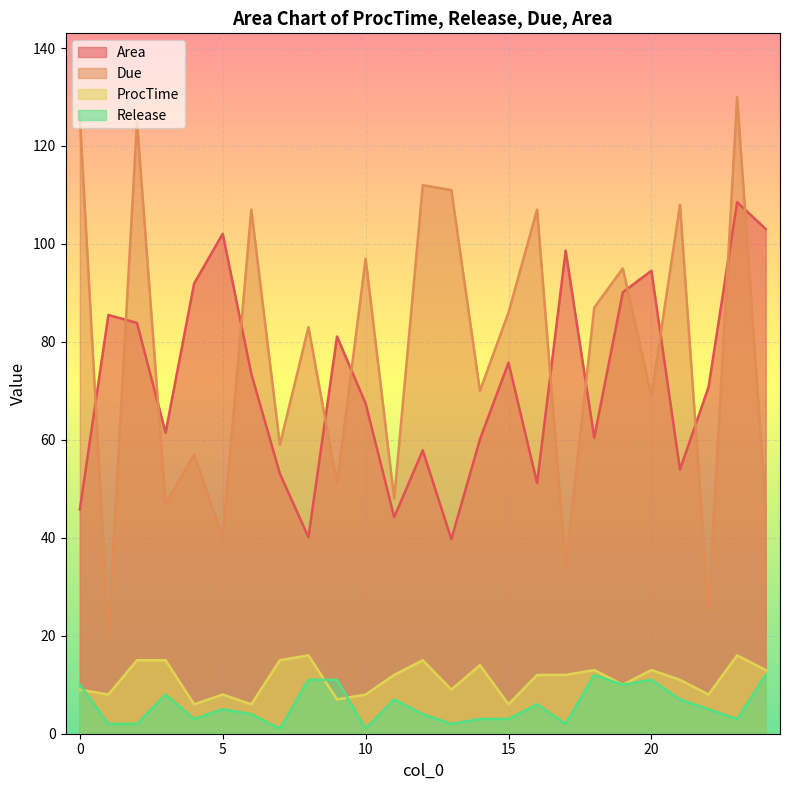

Which label corresponds to the smallest value in the chart?

7